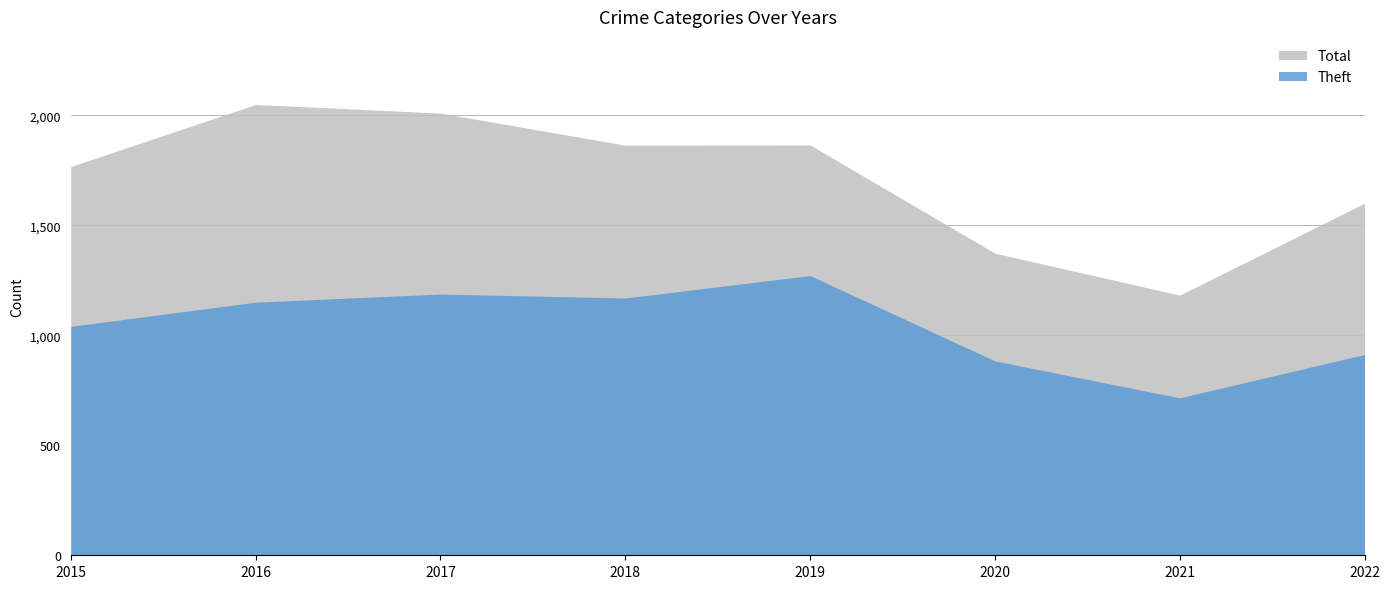

How many data points in Theft are above 1151?

3